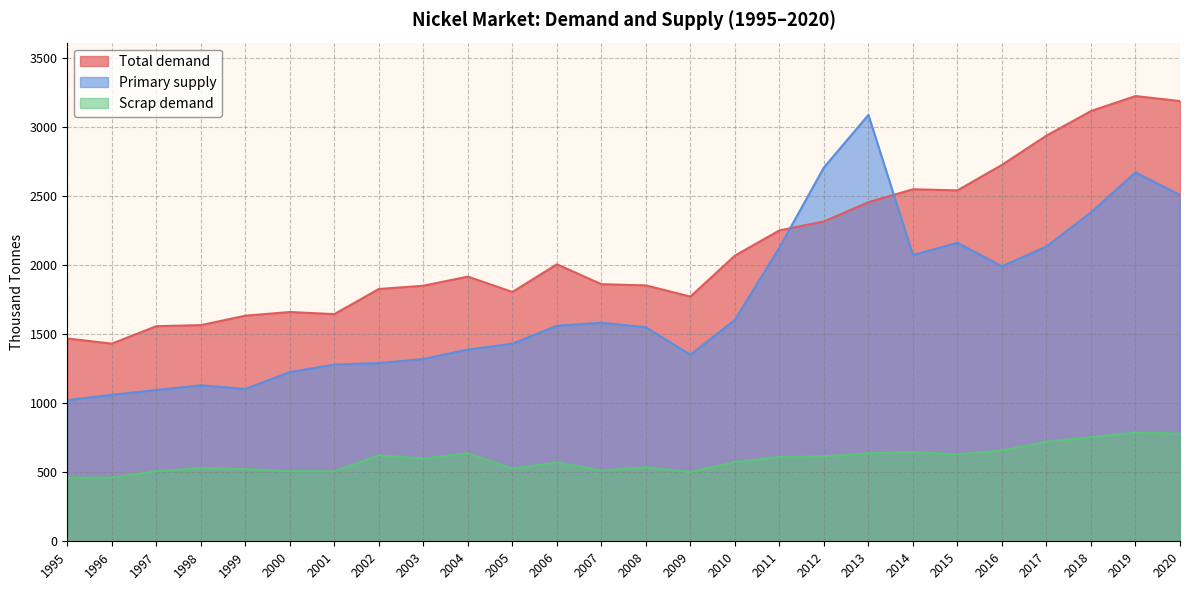

Rank the categories by Total demand value from highest to lowest.

2019, 2020, 2018, 2017, 2016, 2014, 2015, 2013, 2012, 2011, 2010, 2006, 2004, 2007, 2008, 2003, 2002, 2005, 2009, 2000, 2001, 1999, 1998, 1997, 1995, 1996